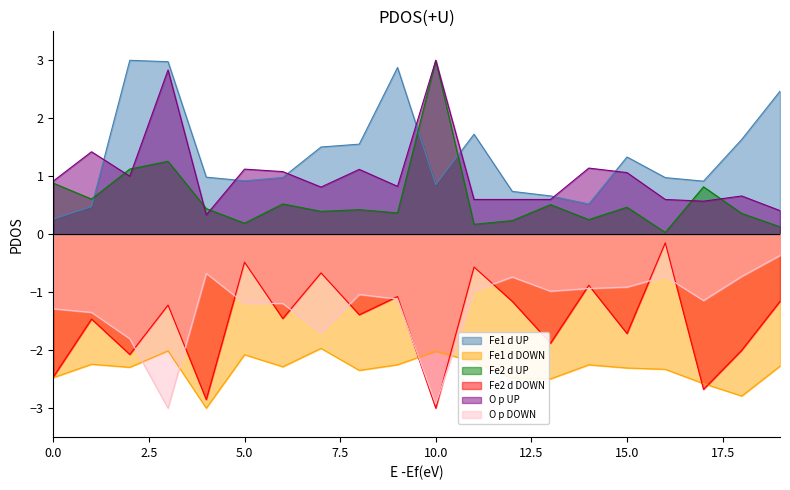

True or false: Satış Fiyatı has more than 0 interior local peaks.

True